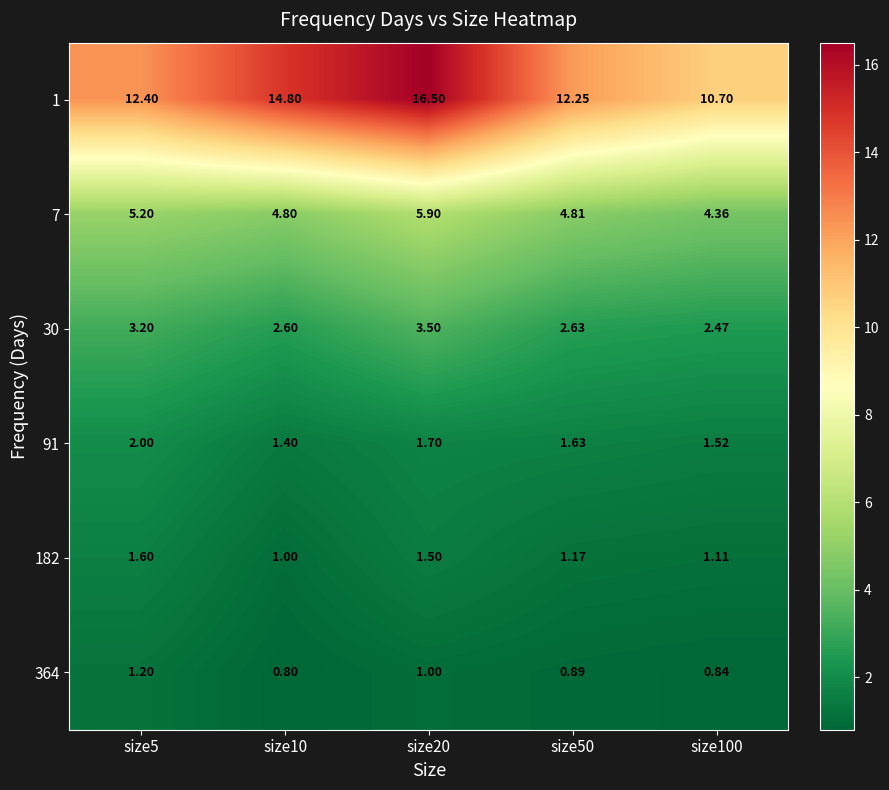

What is the greatest value displayed?

16.5